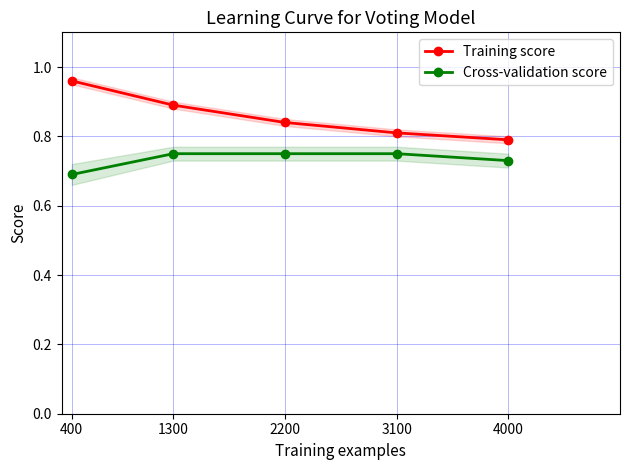

The value of Training score at 3100 is 0.8. True or false?

True